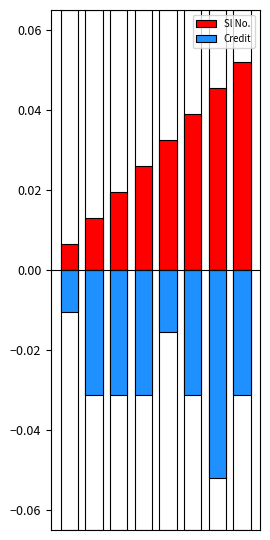

Rank the series at 5 from highest to lowest value.

Sl No., Credit